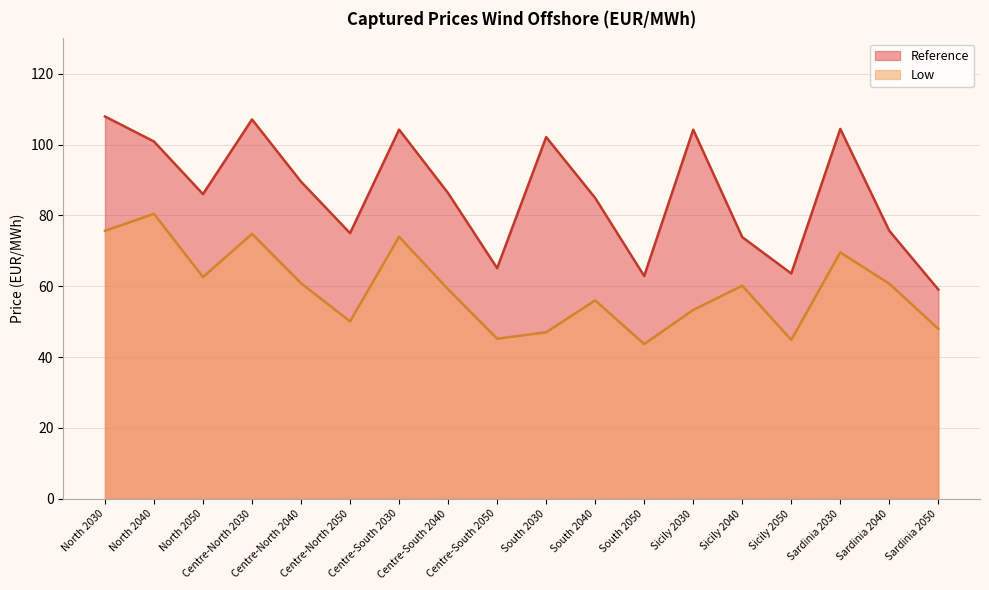

What is the label of the 11th point from the left?

South 2040